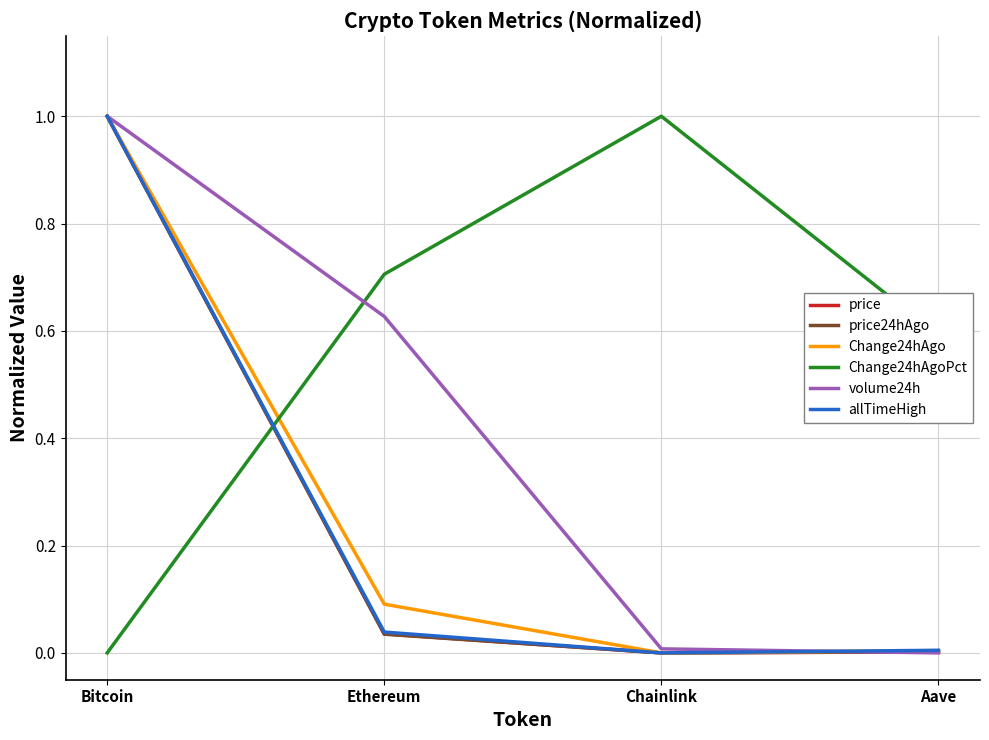

The value of Change24hAgo at Bitcoin is 1.0. True or false?

True